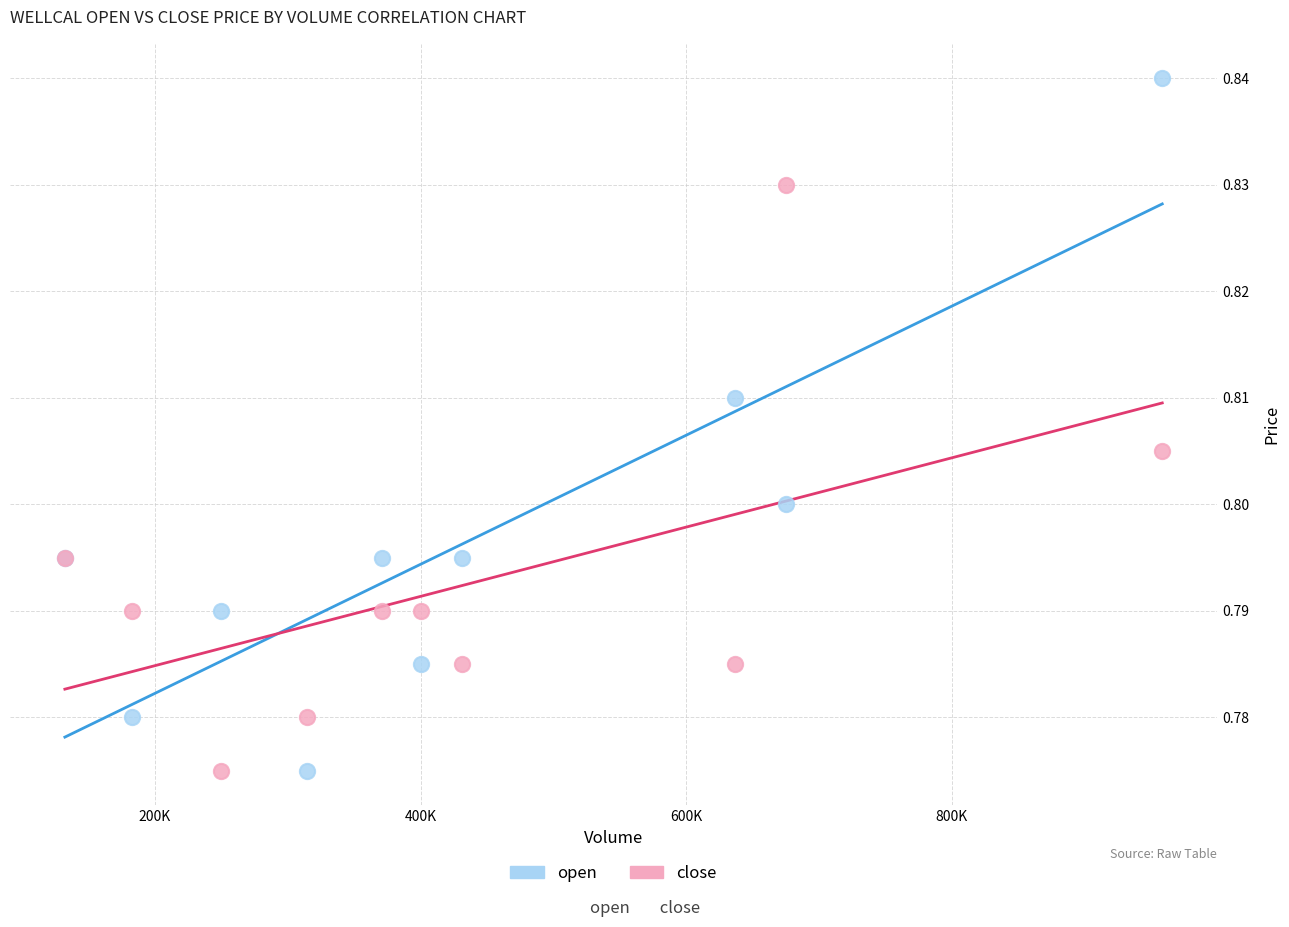

Which series reaches the maximum Y coordinate?

open